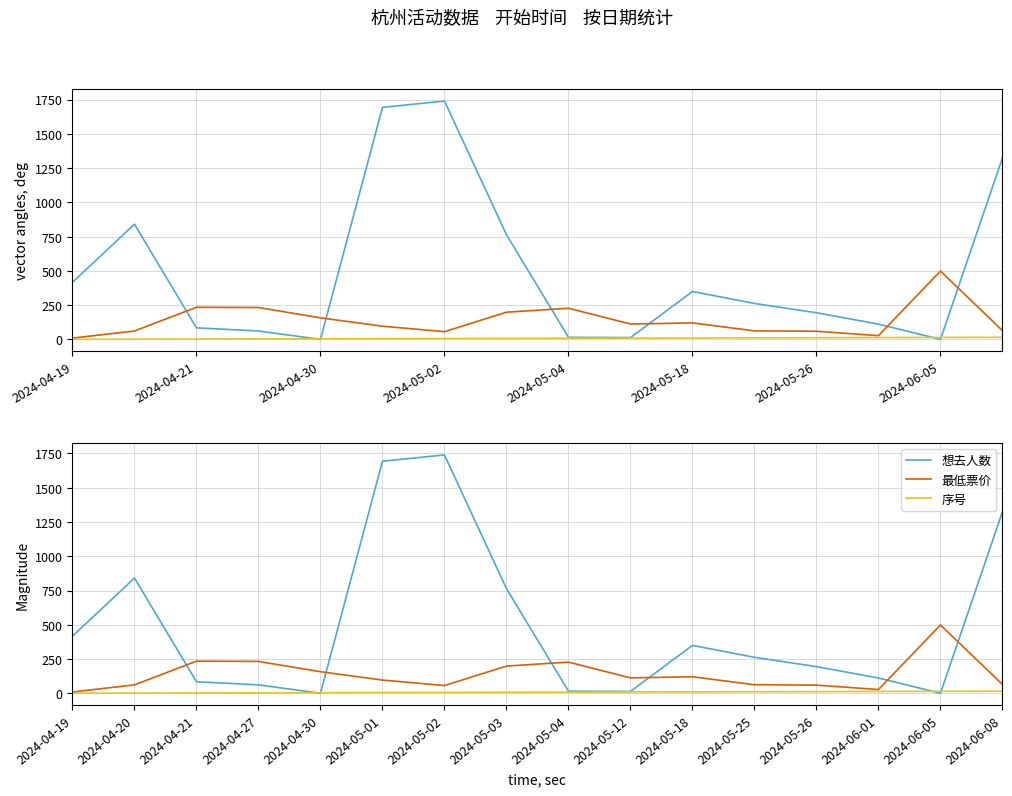

True or false: 想去人数 has more than 0 points higher than both neighbors.

True